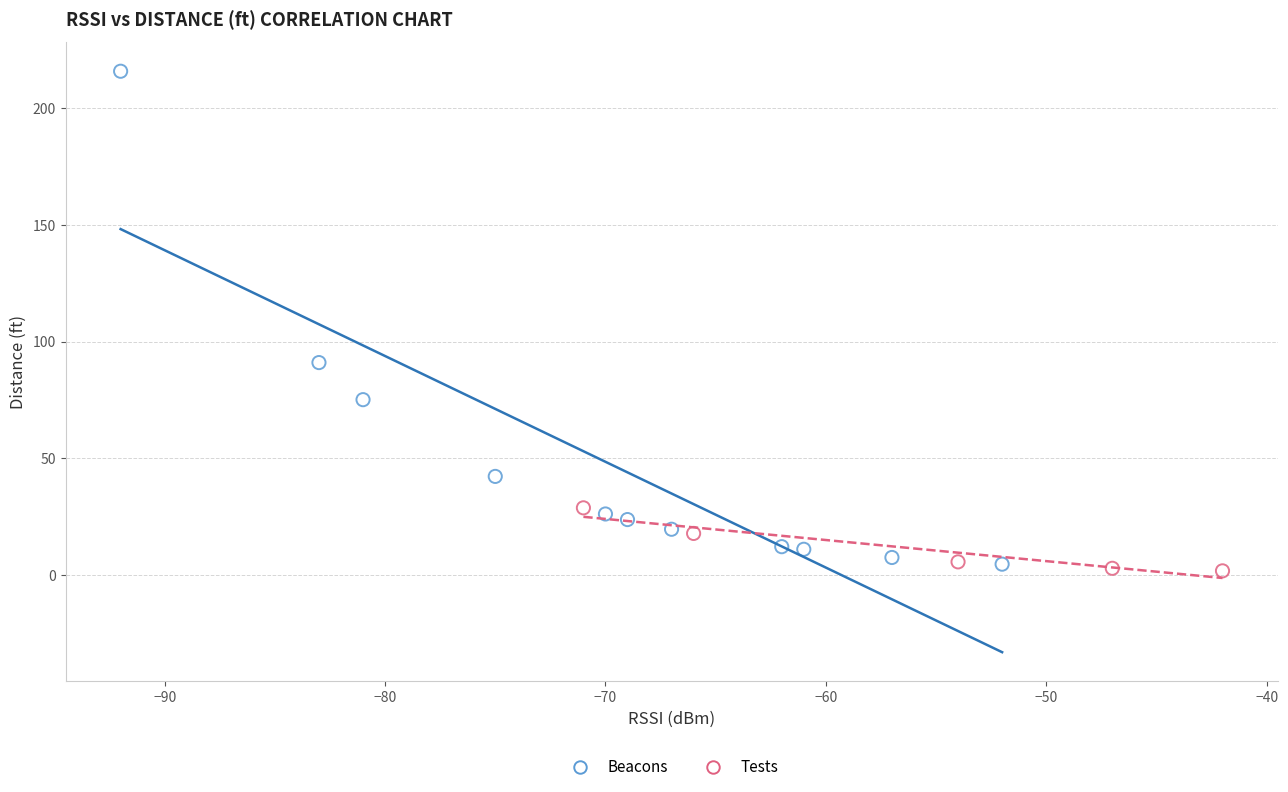

What are all the series names shown in the legend?

Beacons, Tests